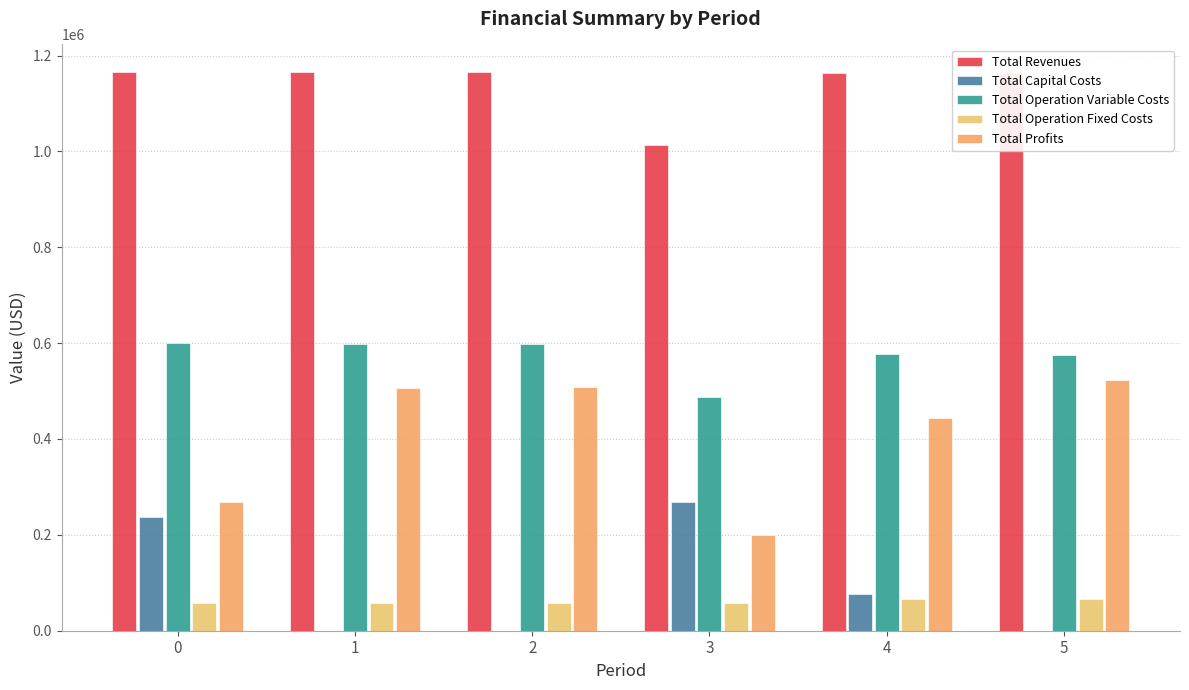

What is the sum of the Total Operation Fixed Costs values at 1 and 5?

125007.1